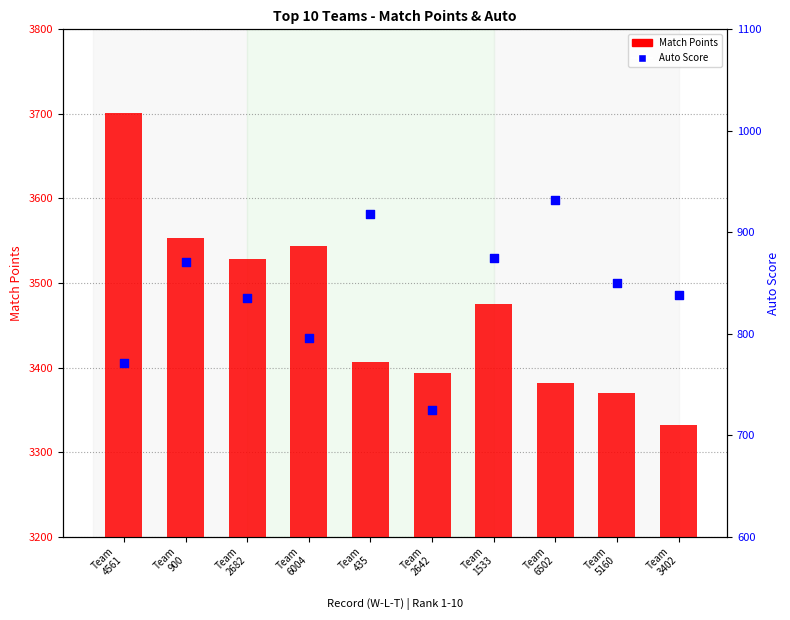

At which category is the sum across all series the highest?

Team
4561